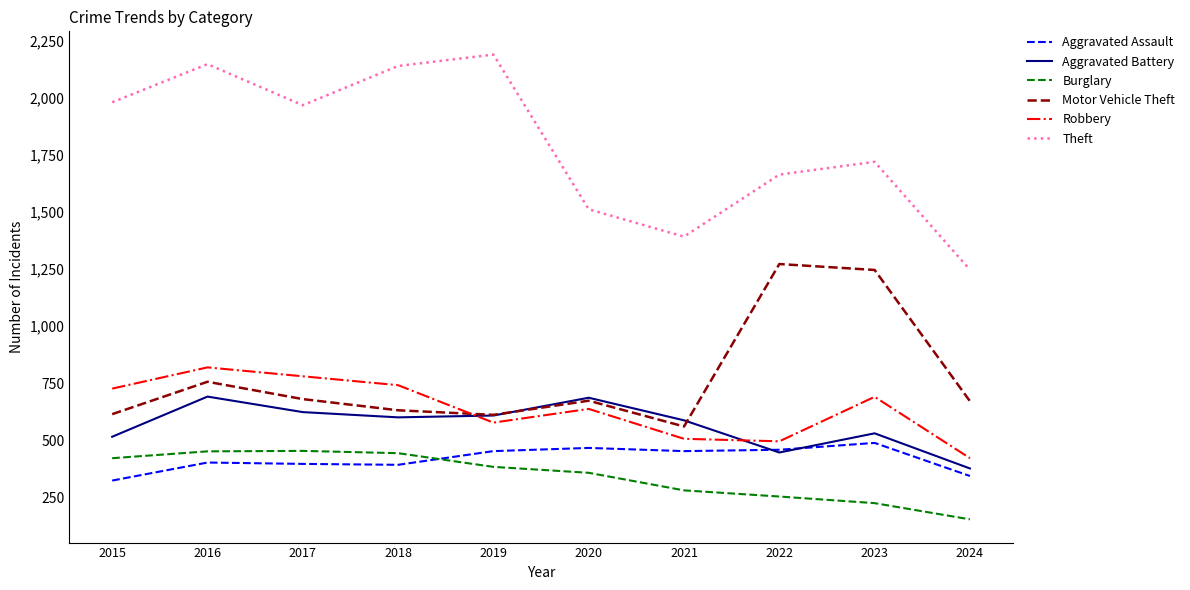

What is the sum of the Aggravated Battery values at 2019 and 2022?

1054